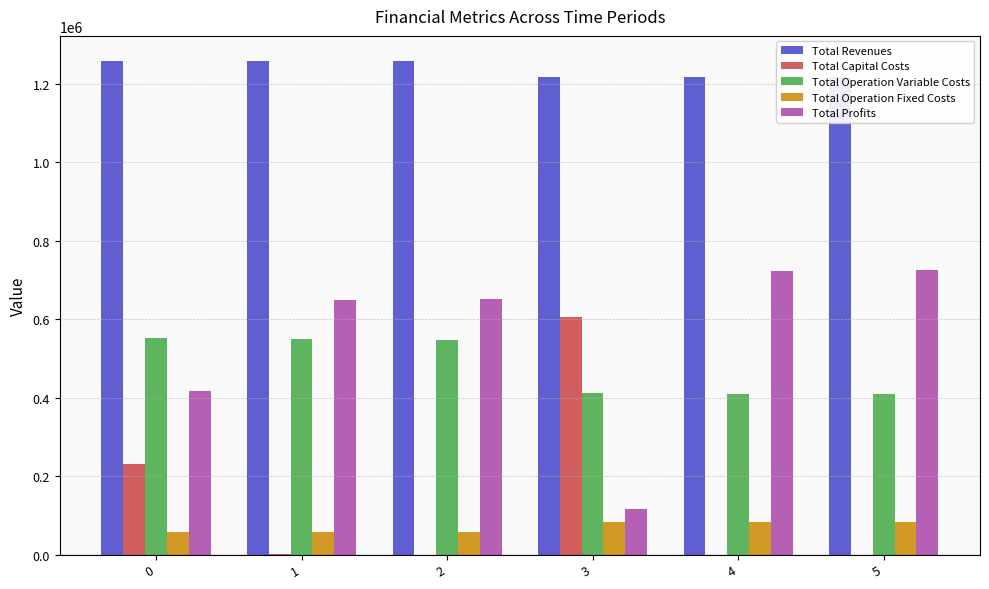

Which label corresponds to the largest value in the chart?

1